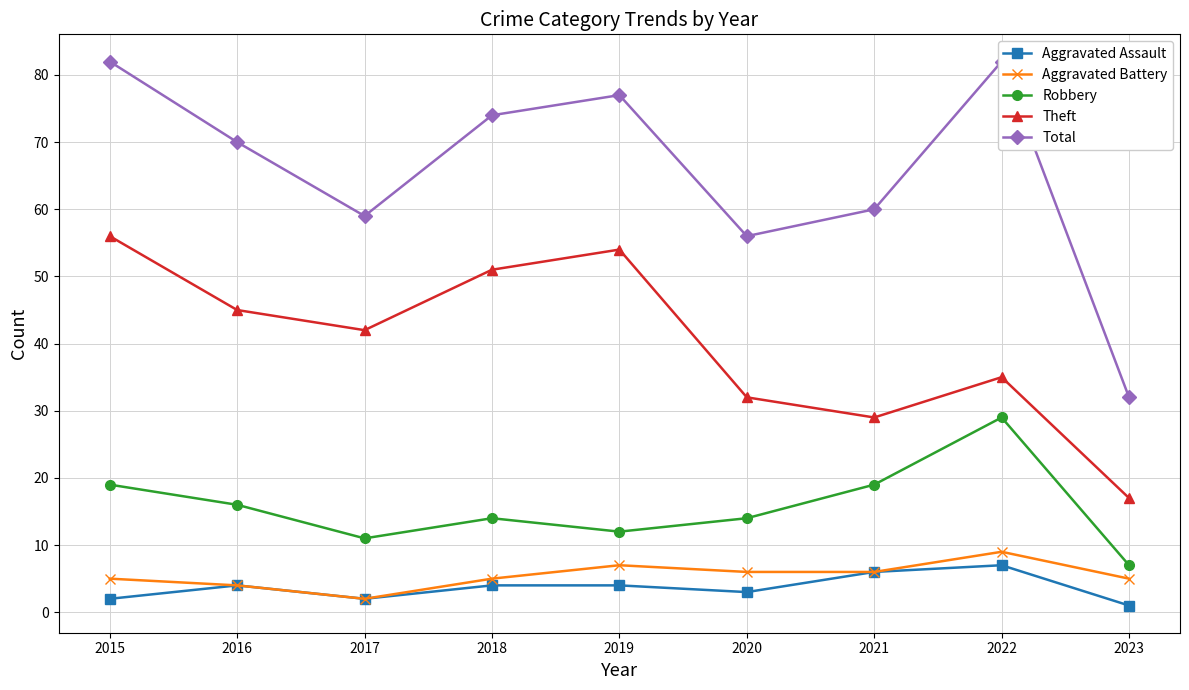

Is this an area chart (filled region under the line)?

No